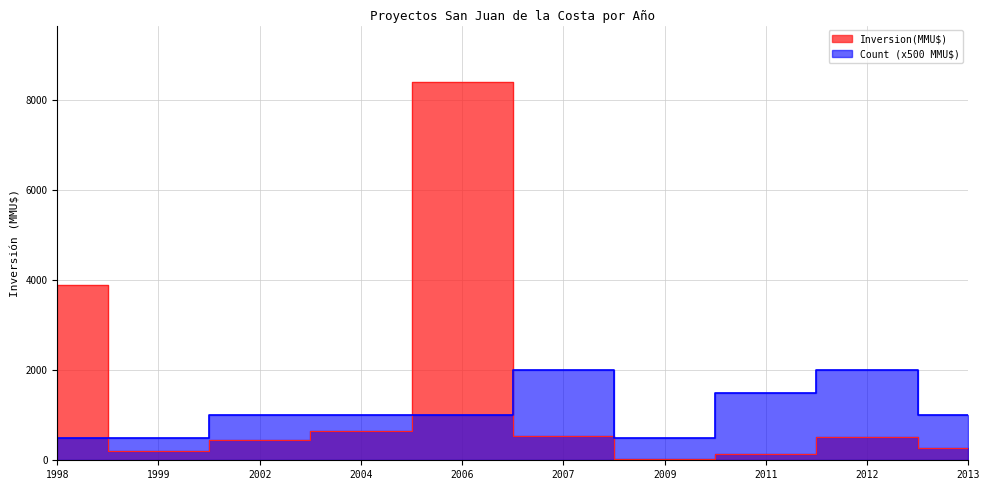

How many data points in Count are less than 1000?

3